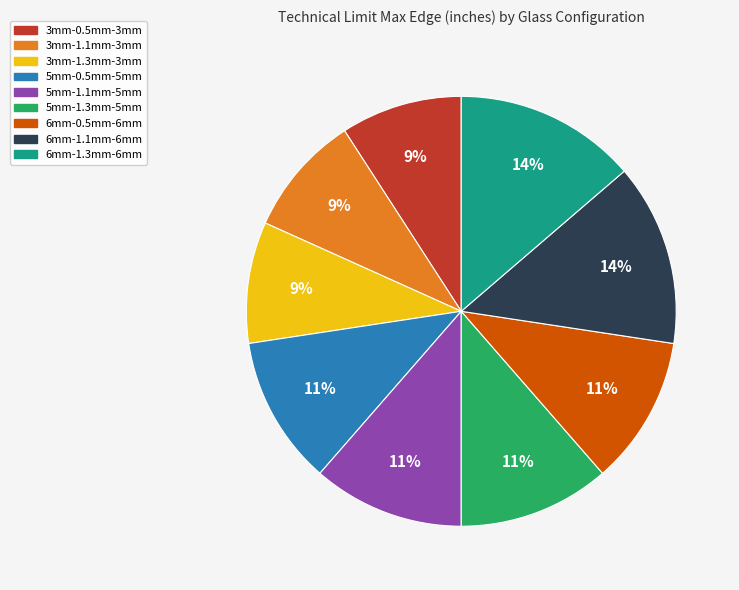

Do 6mm-0.5mm-6mm and 6mm-1.3mm-6mm together represent more than half of the pie?

No